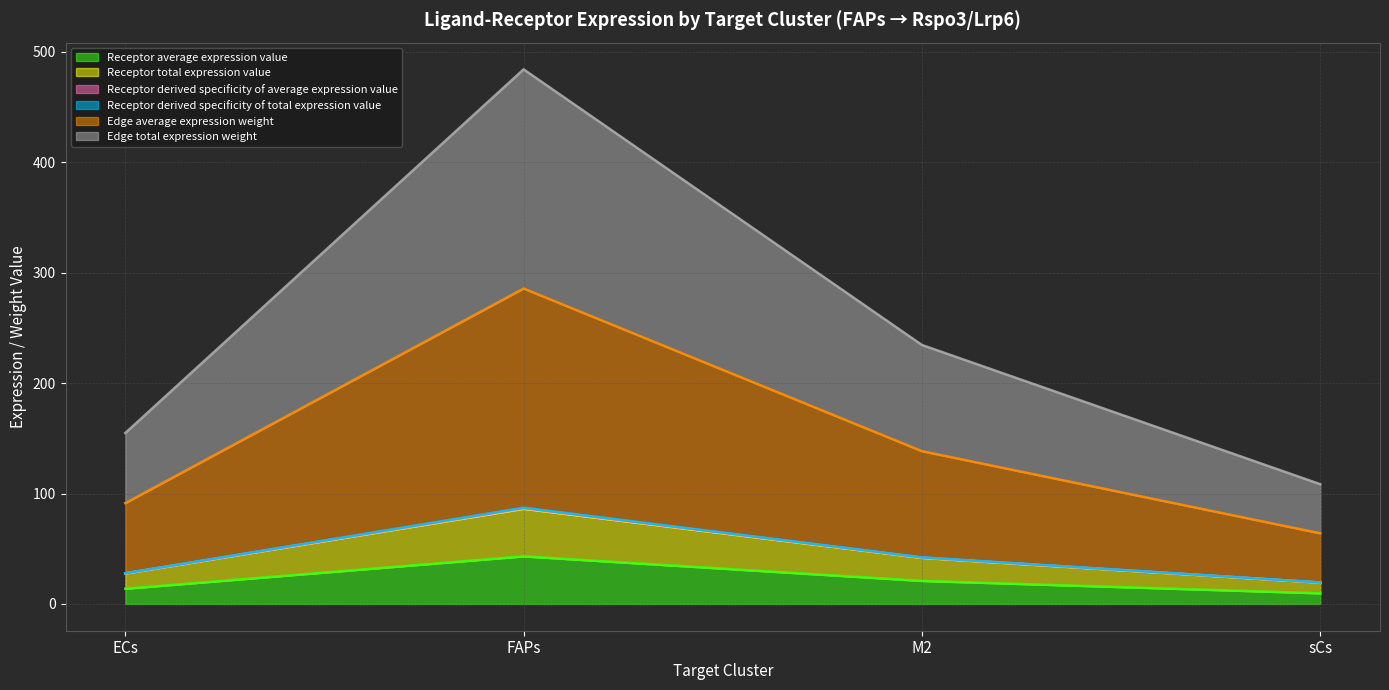

Does the chart have visible grid lines?

Yes